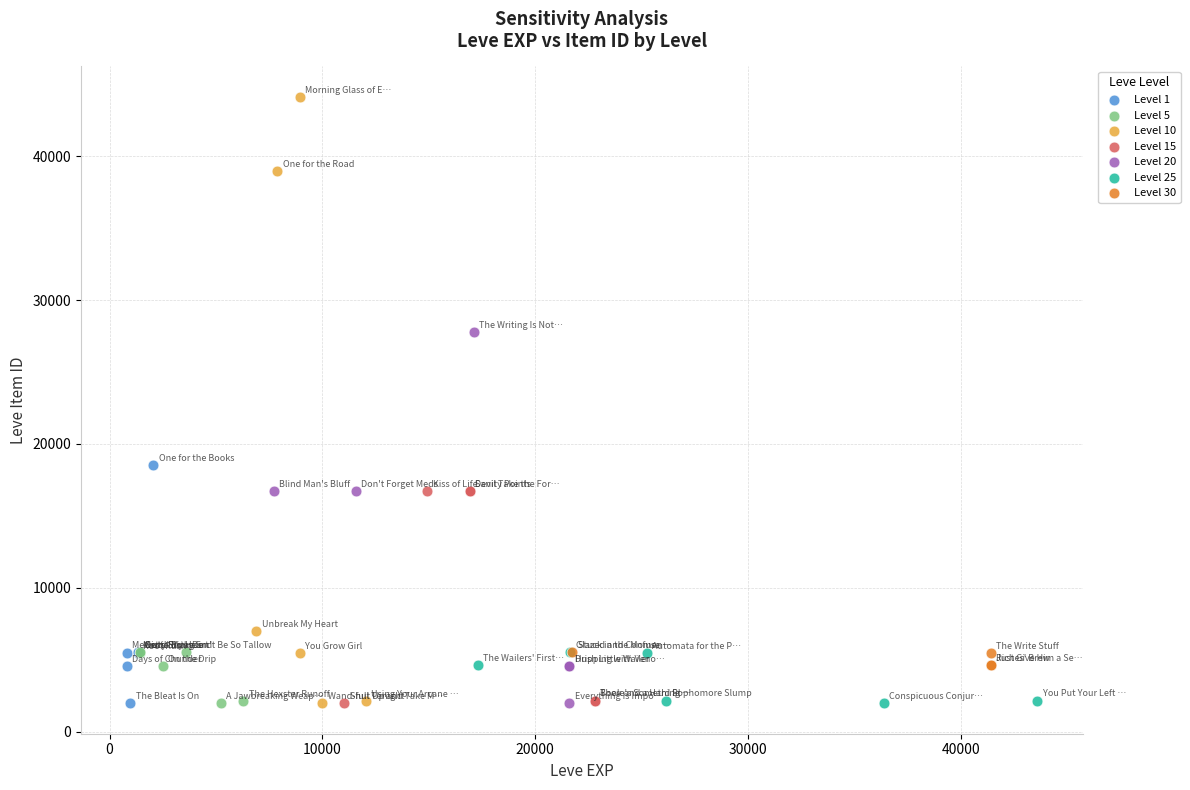

Which series has the largest Y range (max minus min)?

Level 10